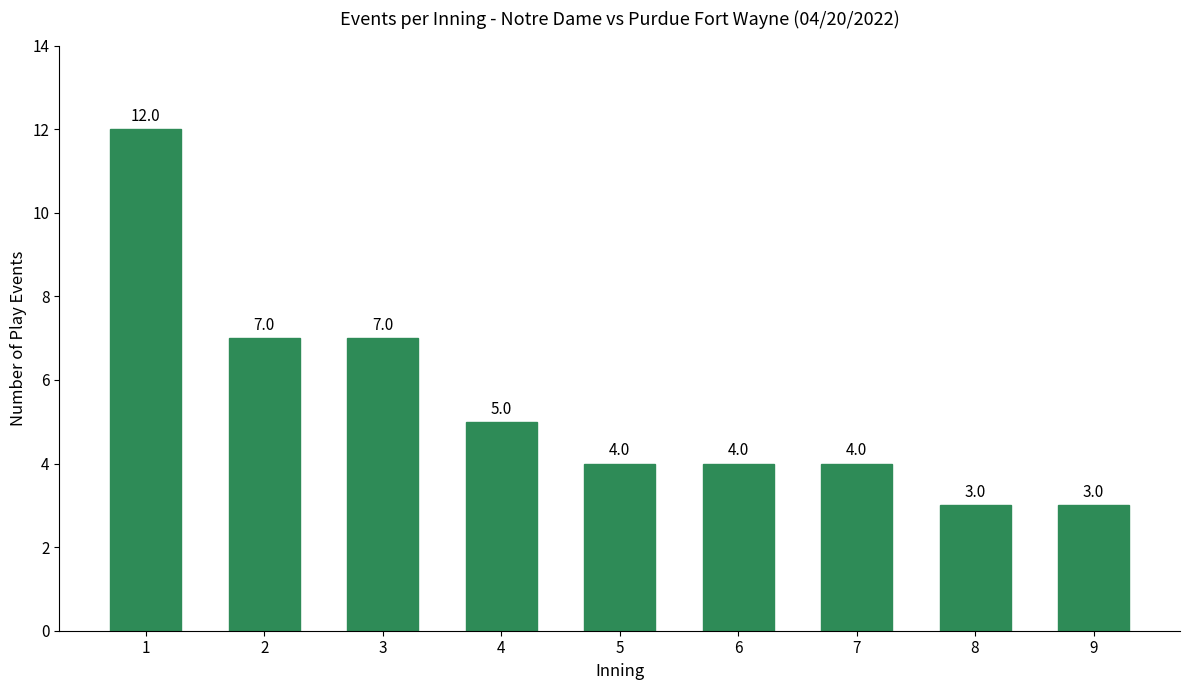

Which label corresponds to the largest value in the chart?

1